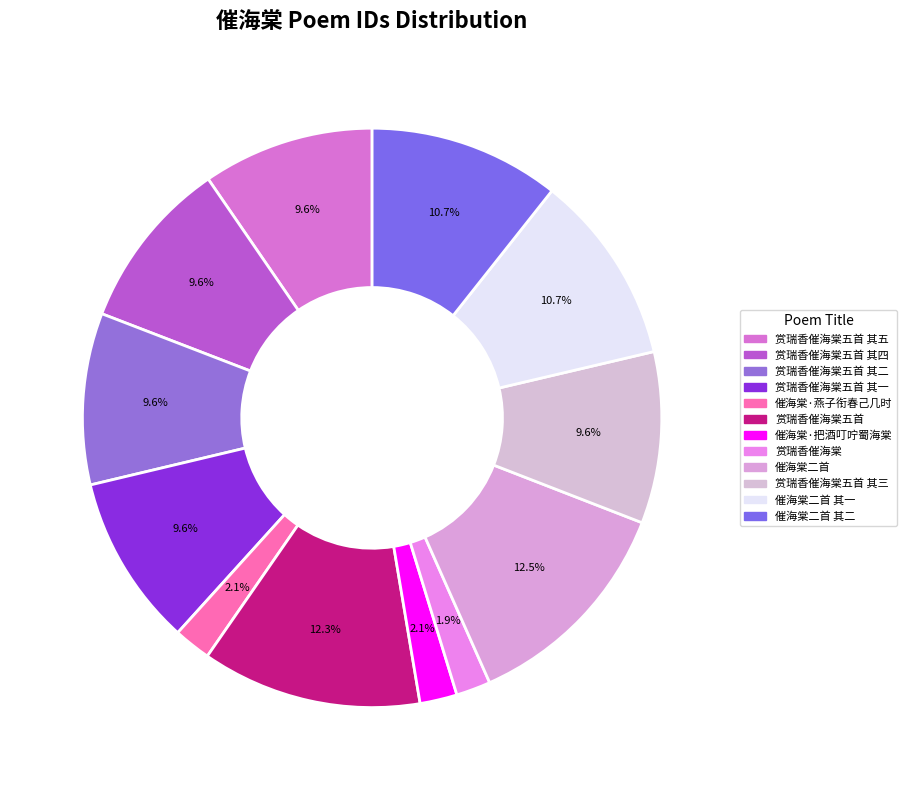

How many slices are in this pie chart?

12